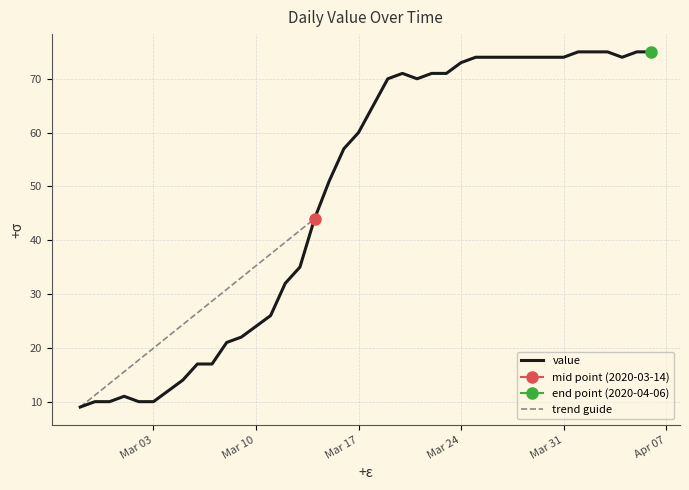

What is the smallest value displayed?

9